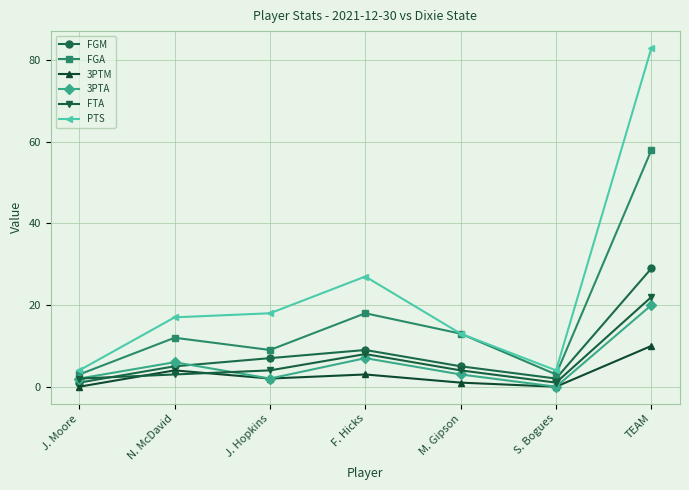

What is the value of the FTA point at the 5th from the left?

4